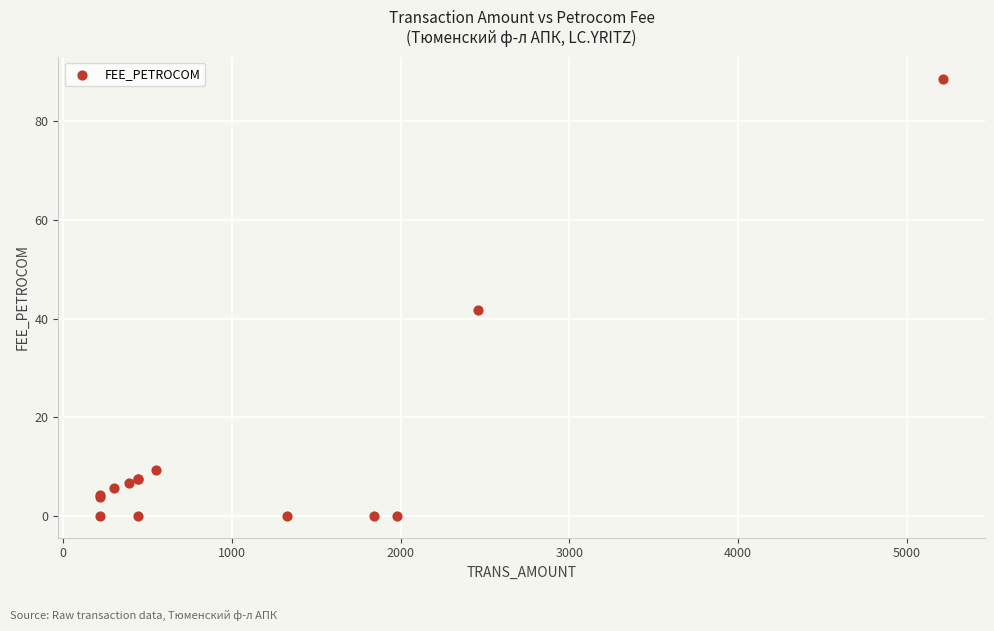

What Y value in the scatter plot is closest to 44?

41.8